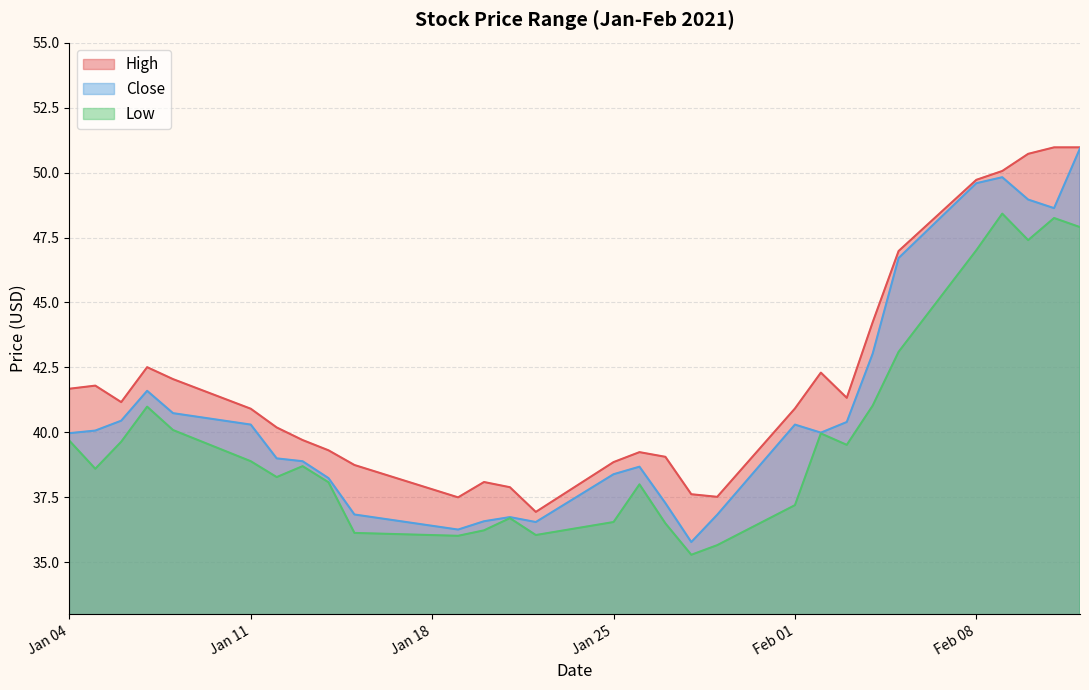

At how many categories does at least one series exceed 43?

7